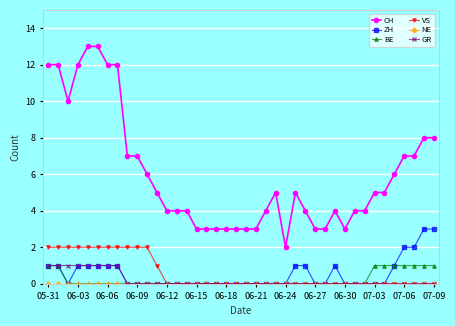

Which series has the largest total across all categories?

CH